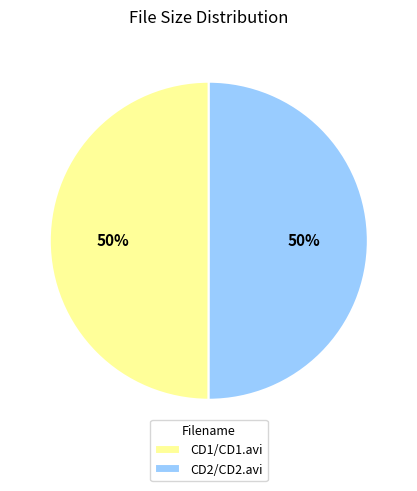

Is the sum of CD2/CD2.avi and CD1/CD1.avi greater than half?

Yes